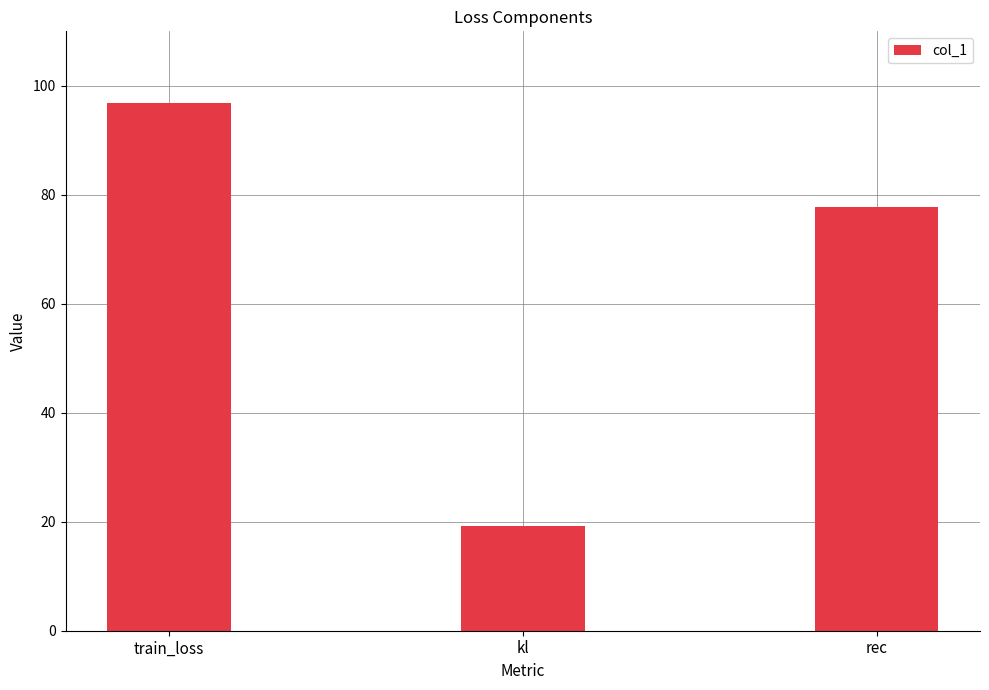

True or false: the data shows 32.3 at kl.

False